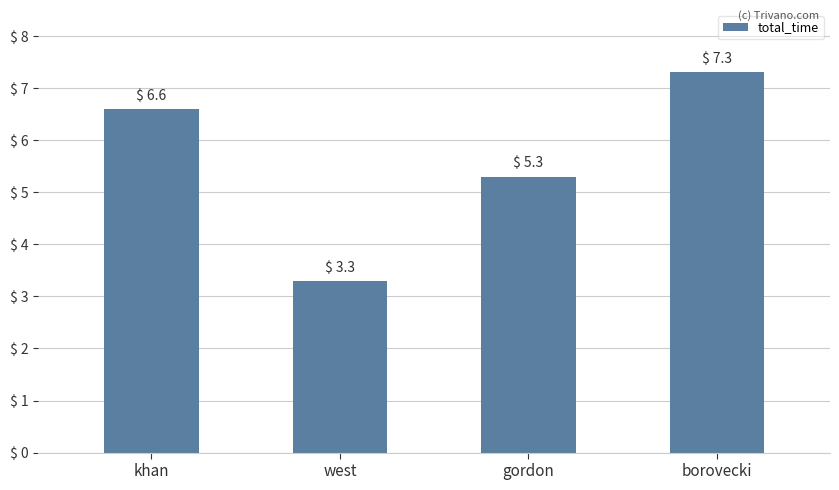

Which has a higher value, borovecki or west?

borovecki